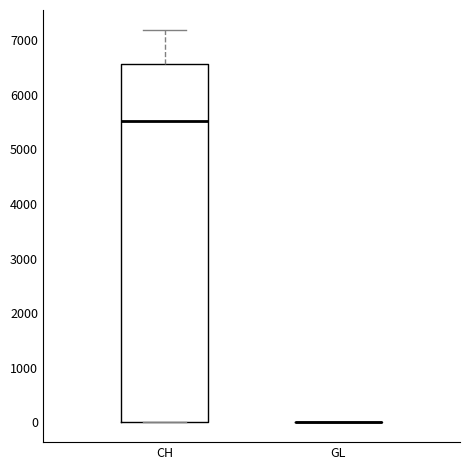

Reading left to right, transcribe this box plot: for each box, give where its median line is, the range the box spans, and where its two whiskers end, as read against the y-axis. The values are not printed on the chart, so give them approximately, as read against the axis.

CH: median 5500, box 0 to 6600, whiskers 0 to 7200
GL: box collapsed to a line at 0, whiskers 0 to 0